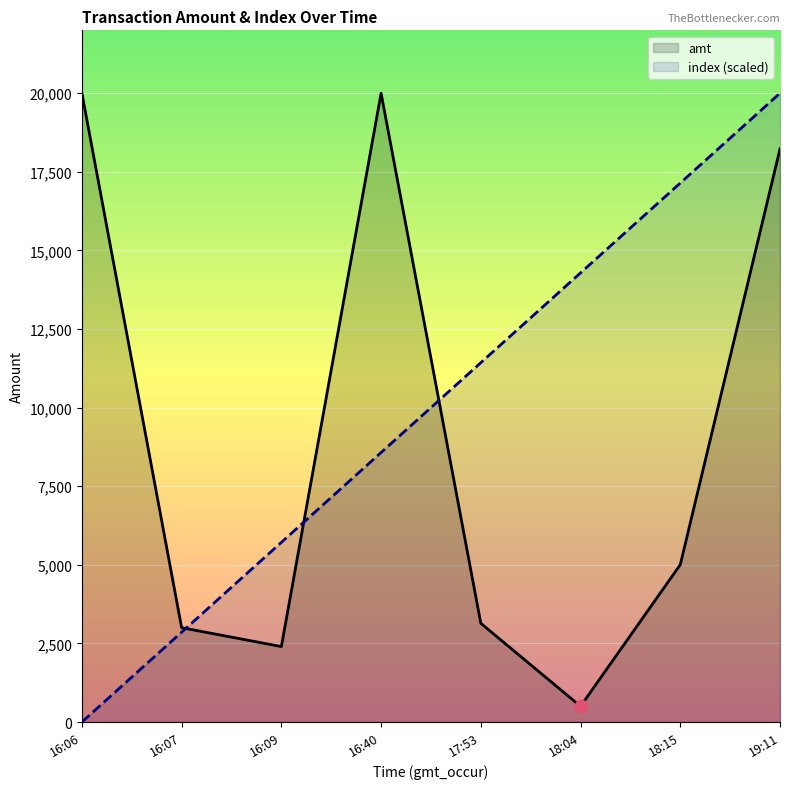

Which series reaches the minimum Y coordinate?

index (scaled)